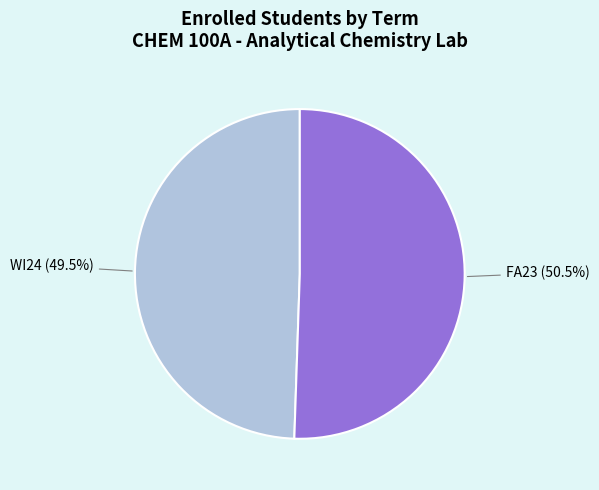

Is there any slice that represents more than half of the pie?

Yes